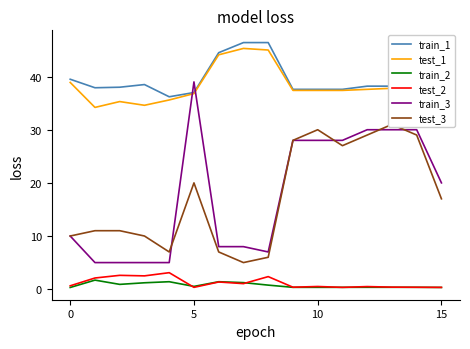

What is the sum of the train_3 values at 12 and 8?

37.0